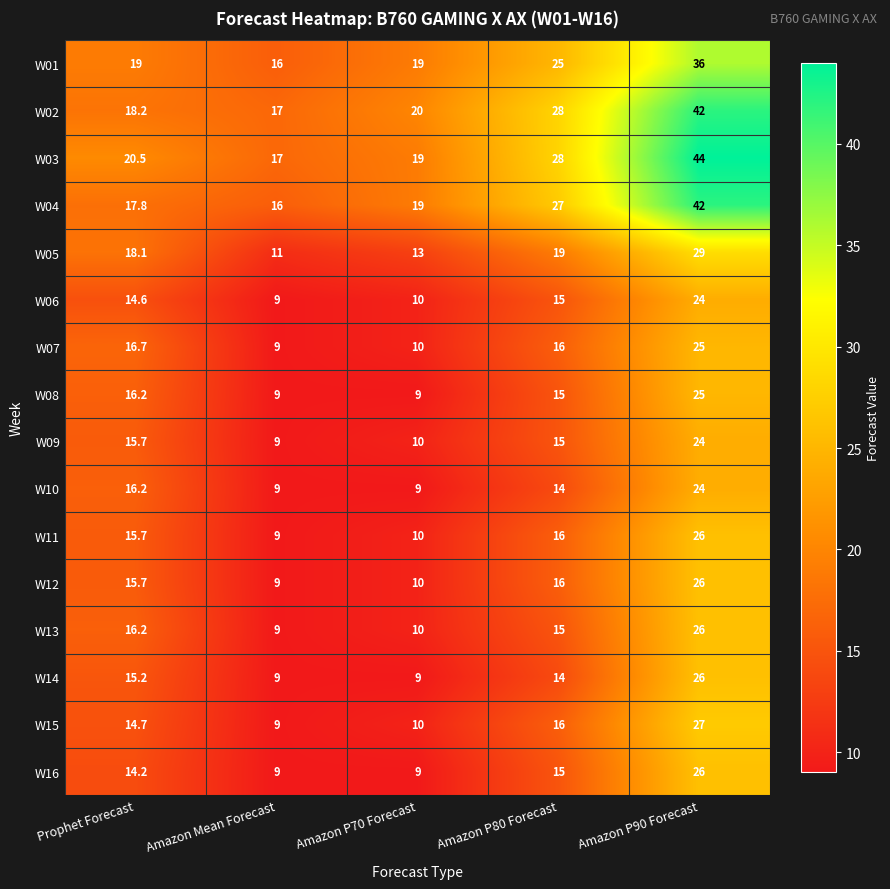

At which category is the sum across all series the highest?

Amazon P90 Forecast